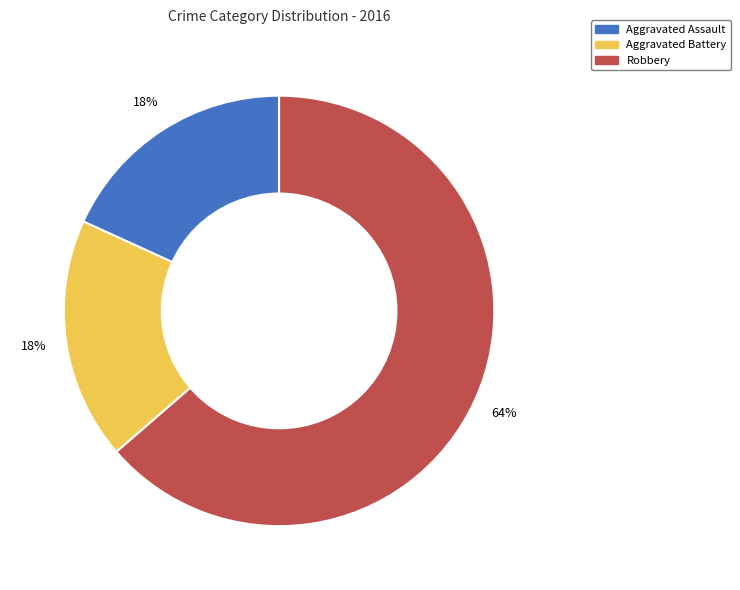

Which slice is the largest?

Robbery